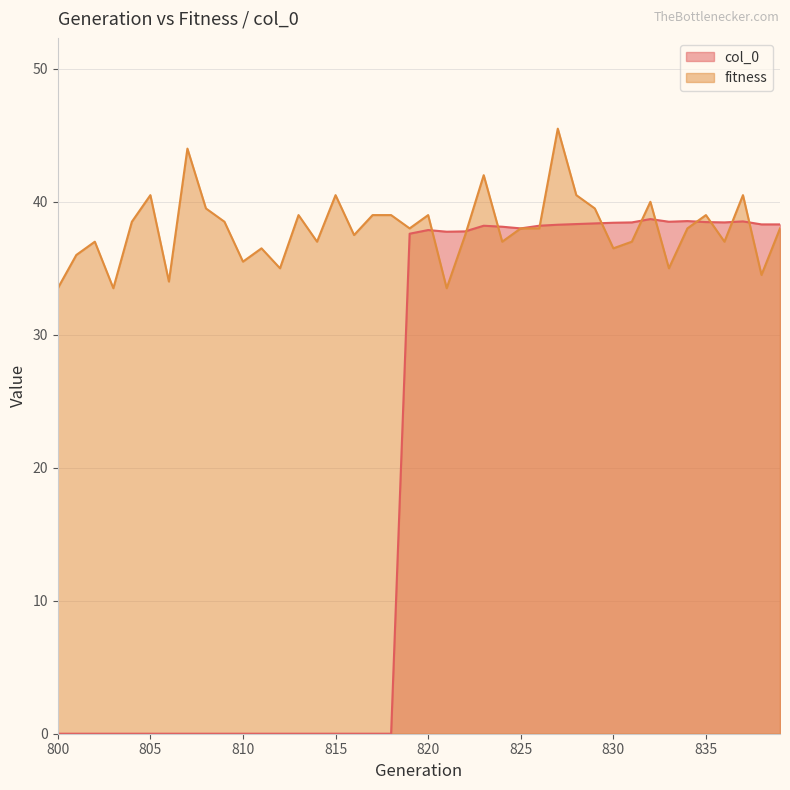

Between 832 and 839, which series saw the biggest shift?

fitness